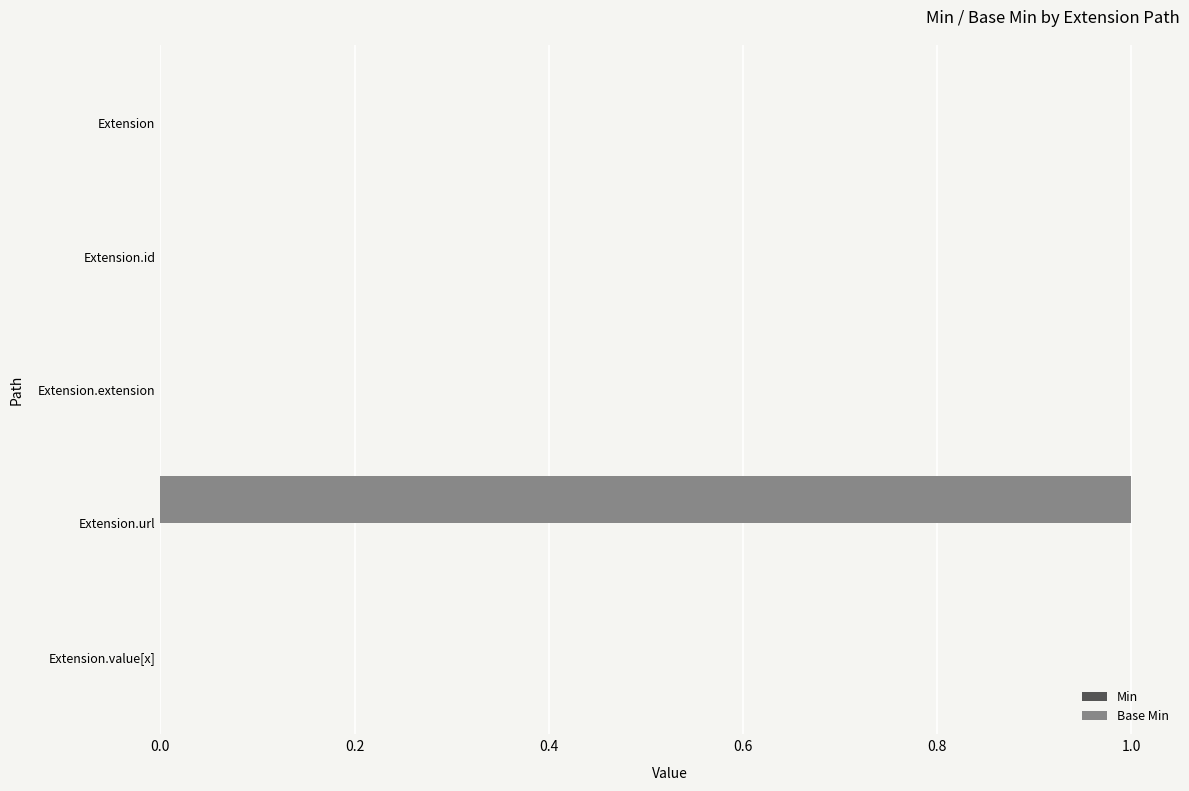

Between Extension.url and Extension.value[x], which is larger?

Extension.url